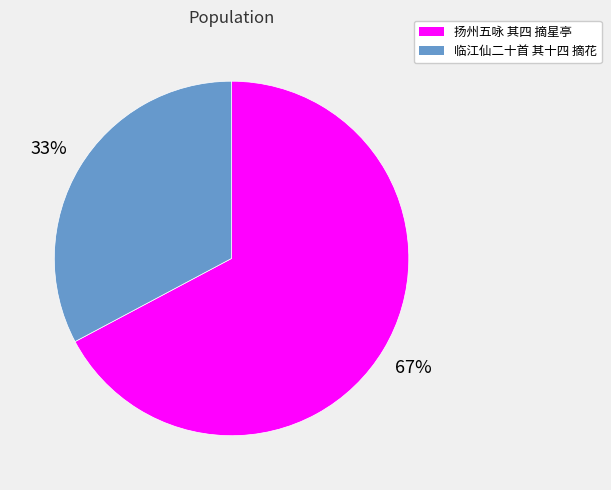

Rank the categories by value from highest to lowest.

扬州五咏 其四 摘星亭, 临江仙二十首 其十四 摘花